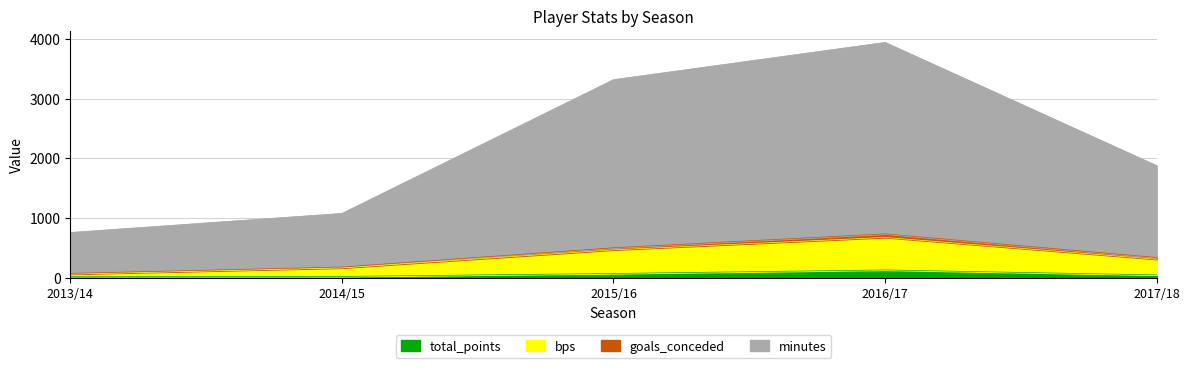

What is the label of the 4th point from the right?

2014/15